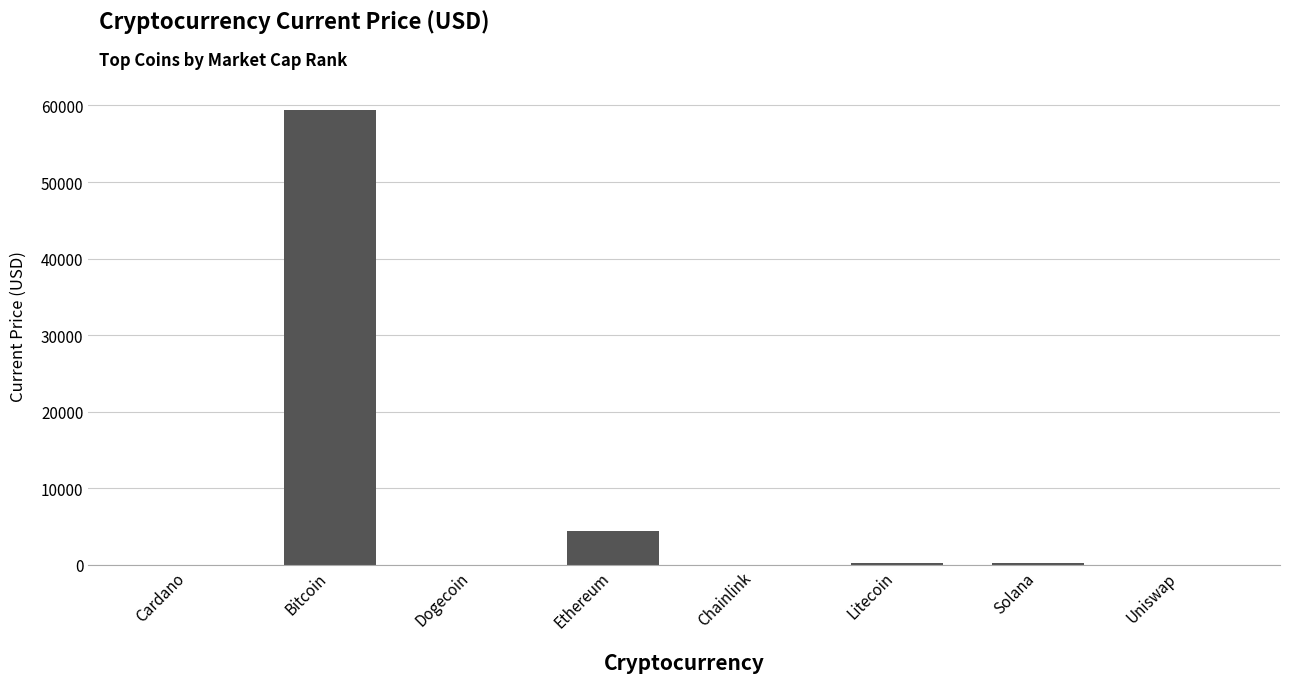

Where is the data nearest to the value 29720?

Ethereum